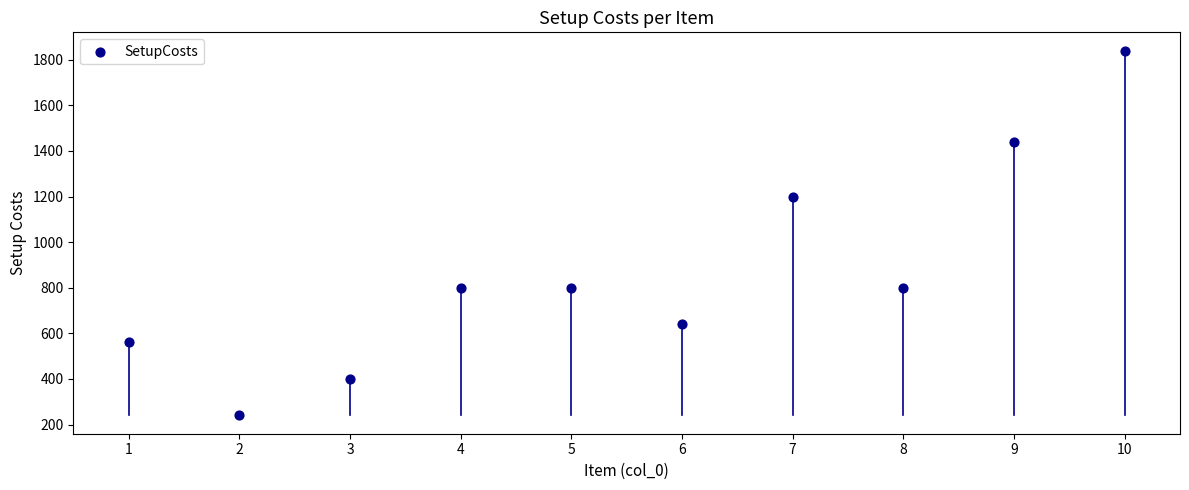

What Y value in the scatter plot is closest to 1040?

1200